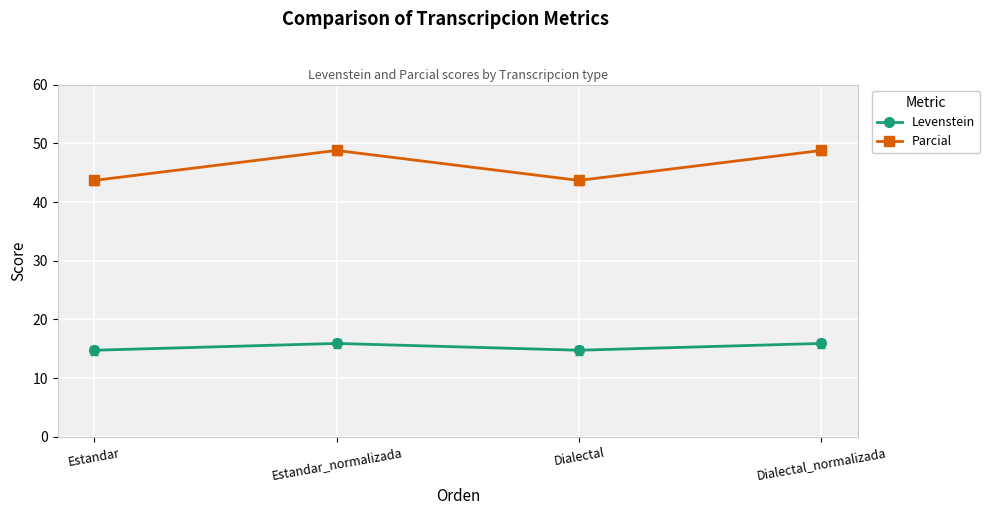

True or false: Levenstein and Parcial cross at least once.

False